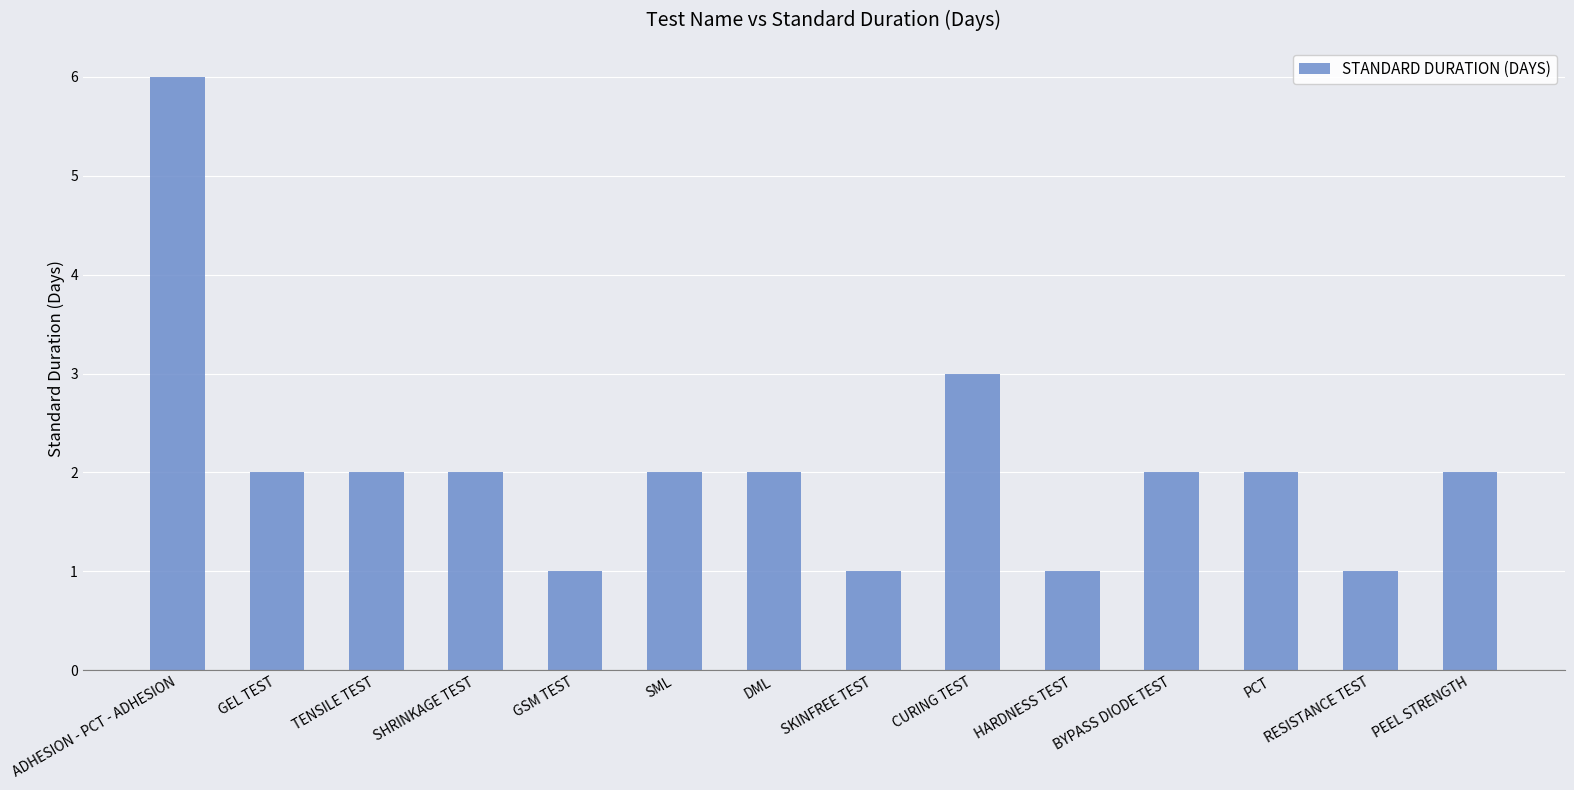

Reading left to right, extract all data points from this chart.

6	2	2	2	1	2	2	1	3	1	2	2	1	2